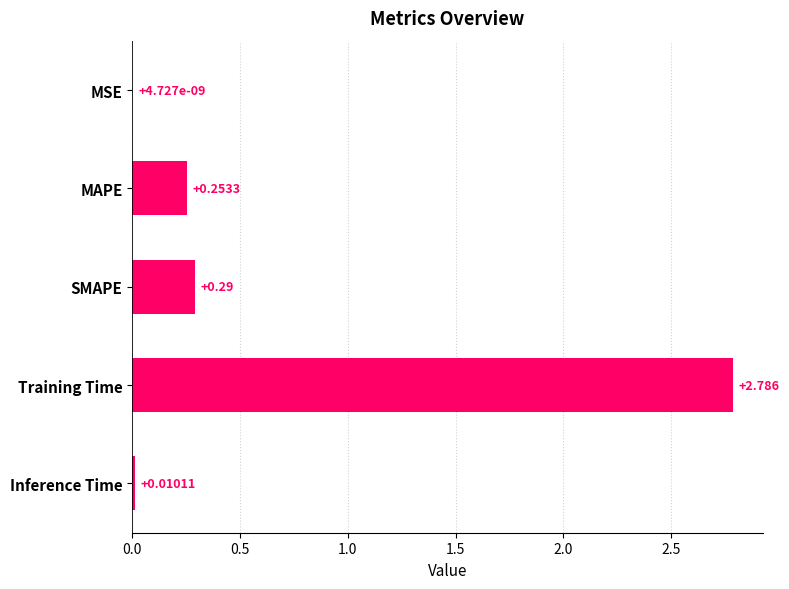

Where is the data nearest to the value 1?

SMAPE